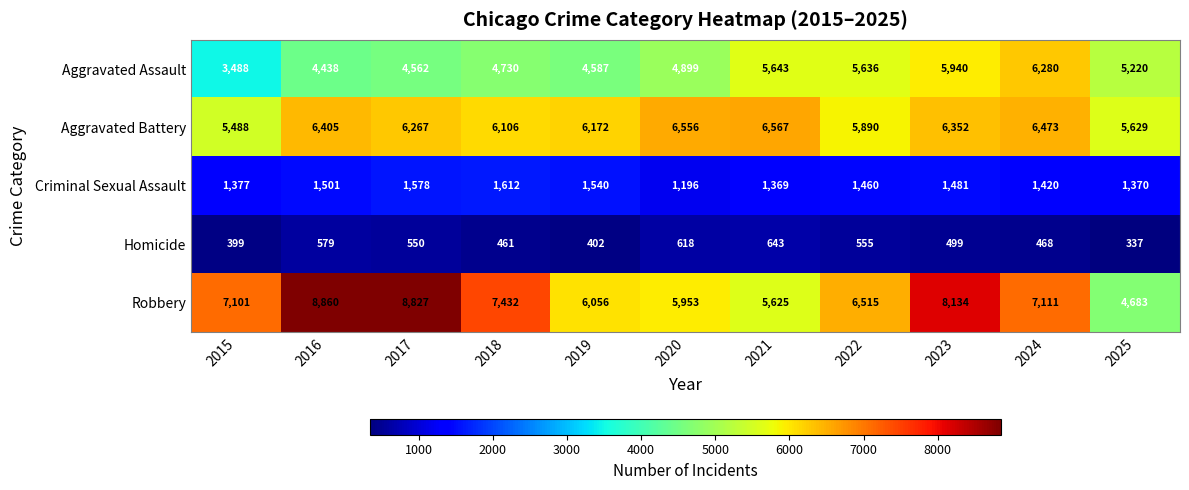

True or false: Criminal Sexual Assault has a value of 1501 at 2016.

True